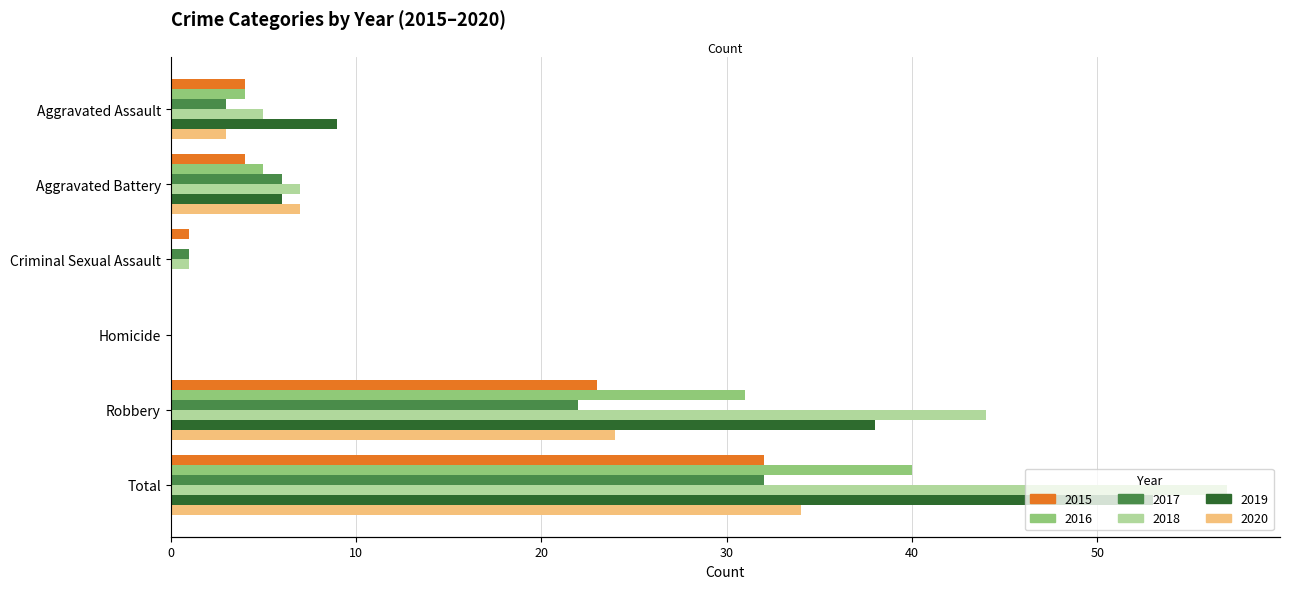

What is the difference between the second highest and second lowest values in the 2017 series?

21